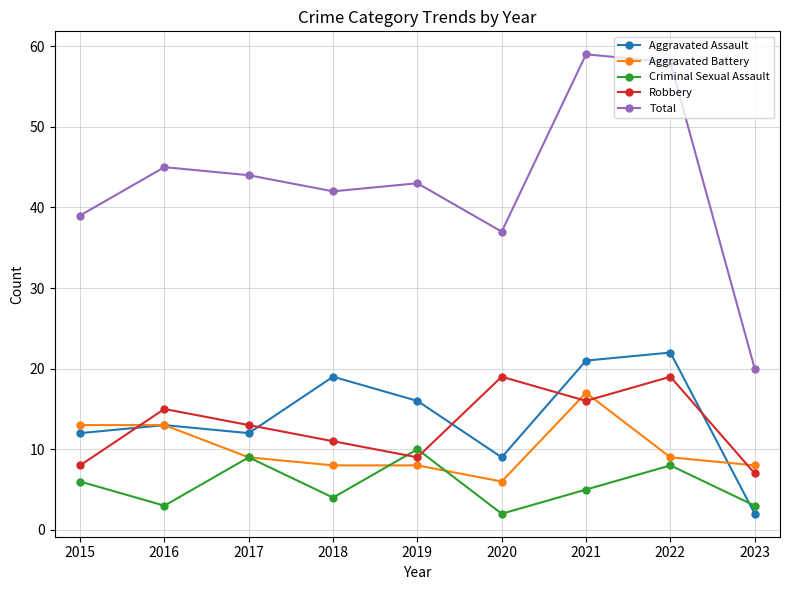

At which category does the chart reach its peak across all series?

2021